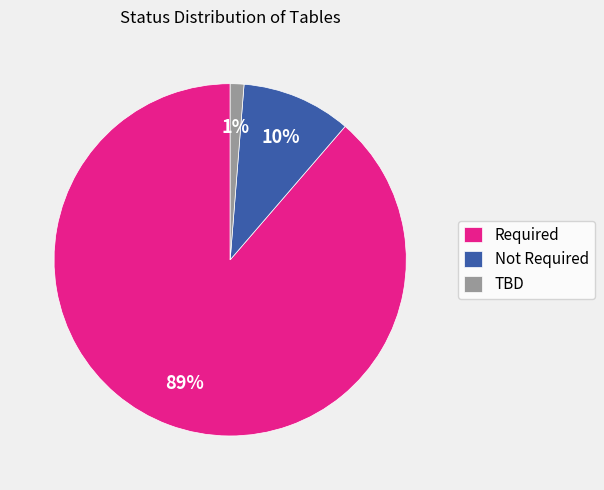

Is the sum of Not Required and Required greater than half?

Yes